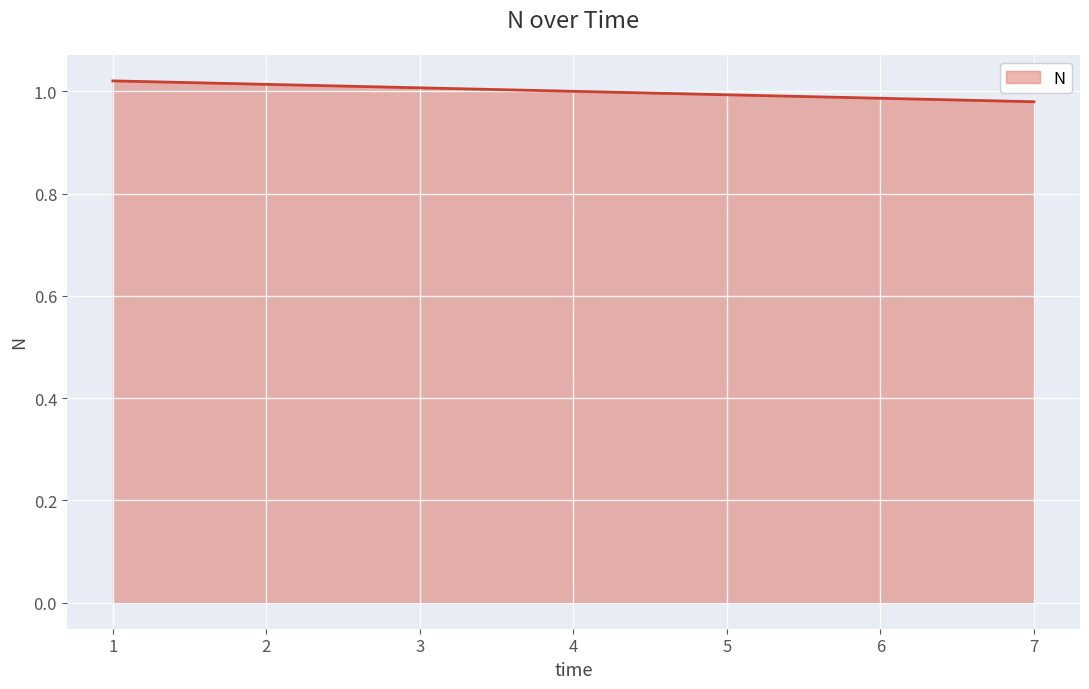

Is it true that the value at 3 is 1.0?

True